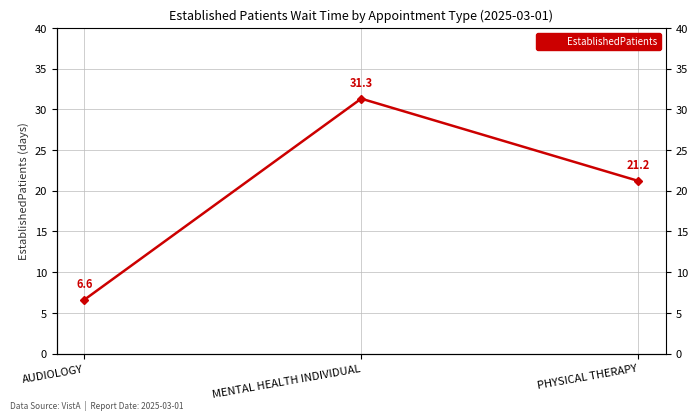

Read the value at AUDIOLOGY.

6.6